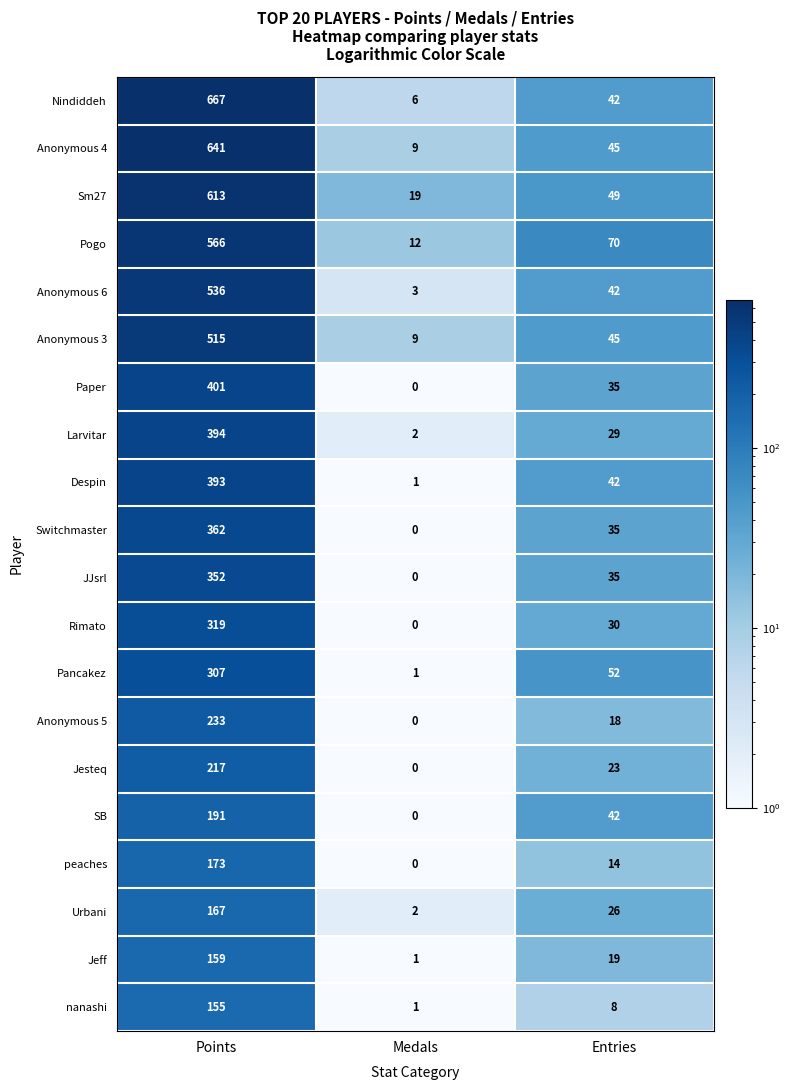

What is the difference between the highest and lowest values at Medals?

19